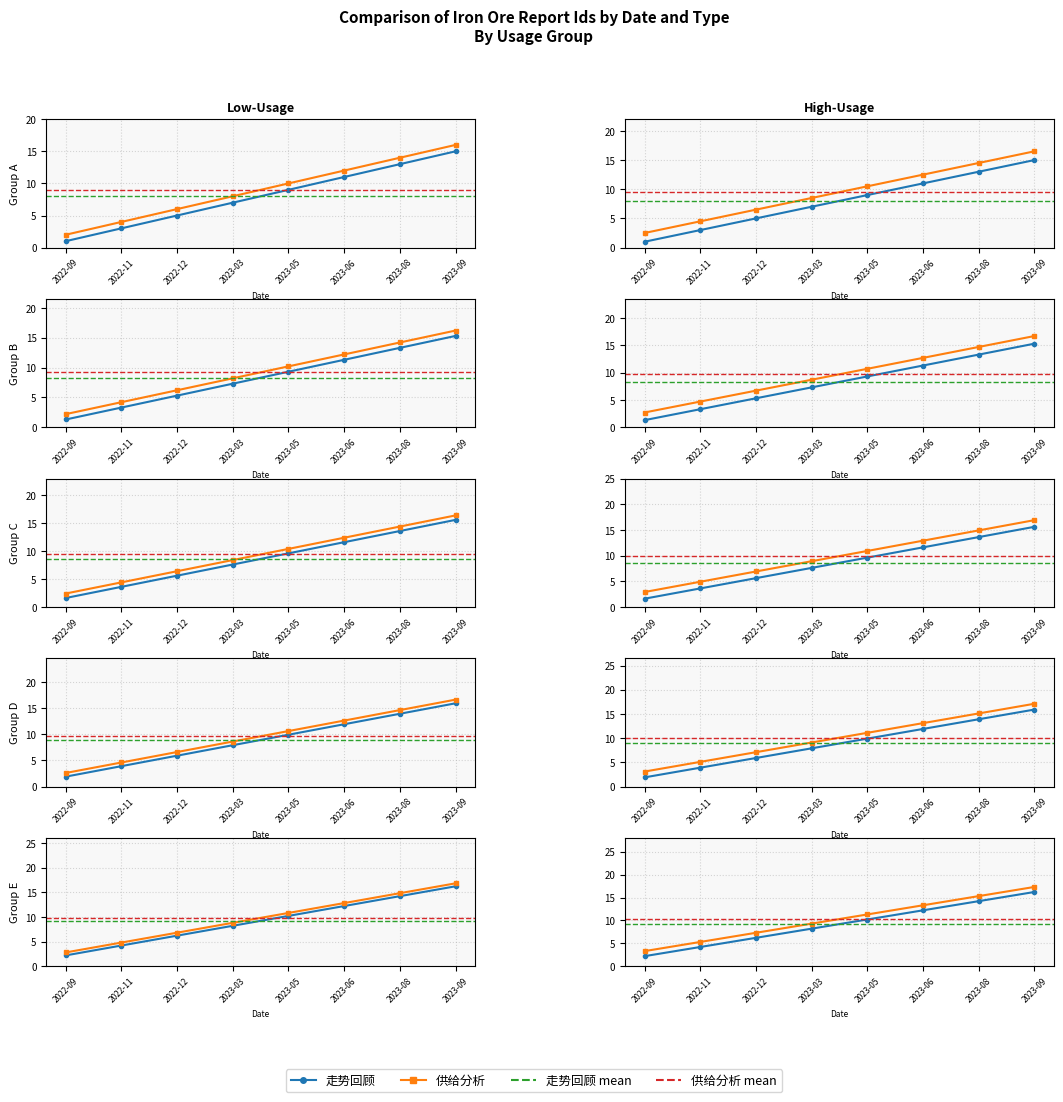

True or false: 走势回顾 has more than 2 points higher than both neighbors.

False